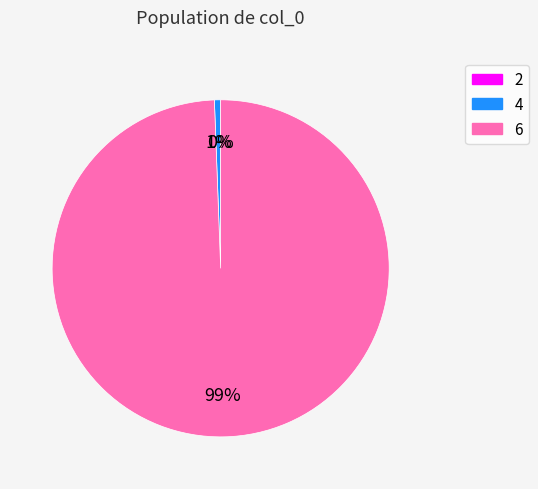

The 6 slice represents 89% of the pie. True or false?

False